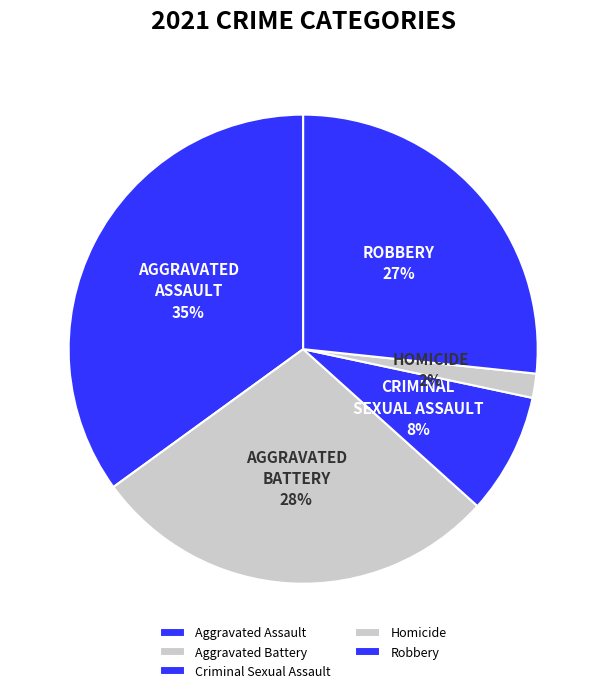

What percentage is the Aggravated Battery slice, to the nearest percent?

28%